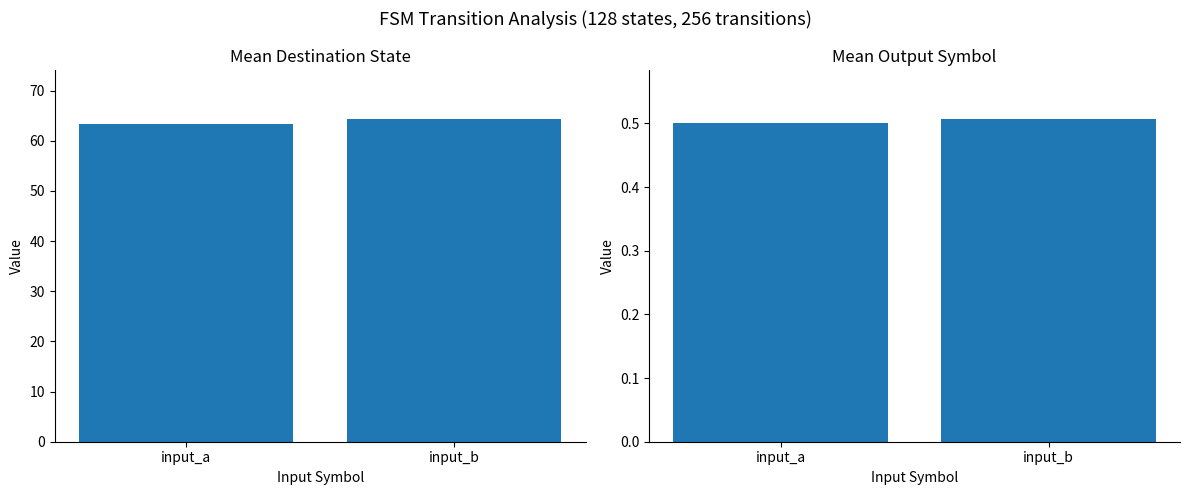

What is the value of the Mean Output Symbol bar at the 2nd from the left?

0.5